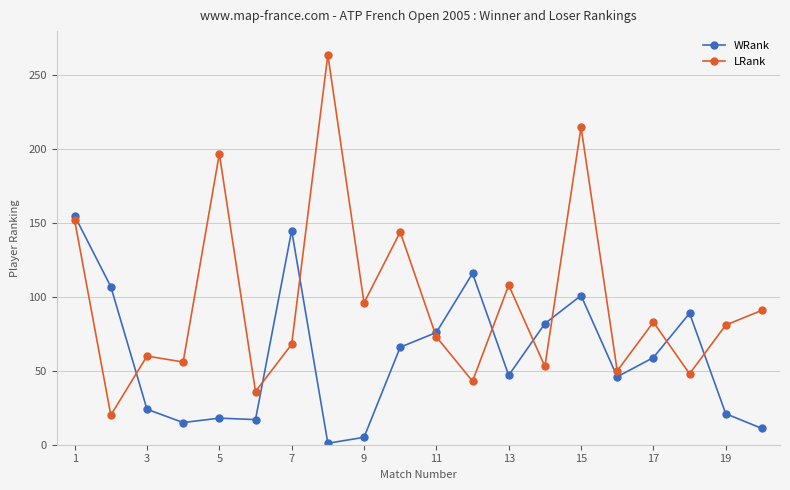

Which series has the widest spread of values?

LRank